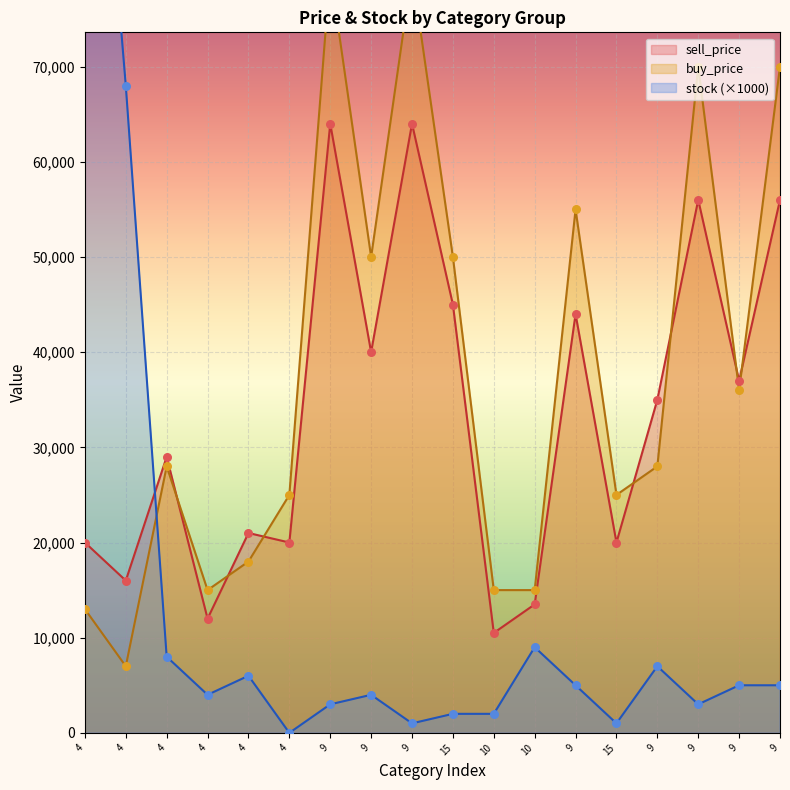

Is the value of sell_price at 4 greater than the value of stock at 10?

Yes